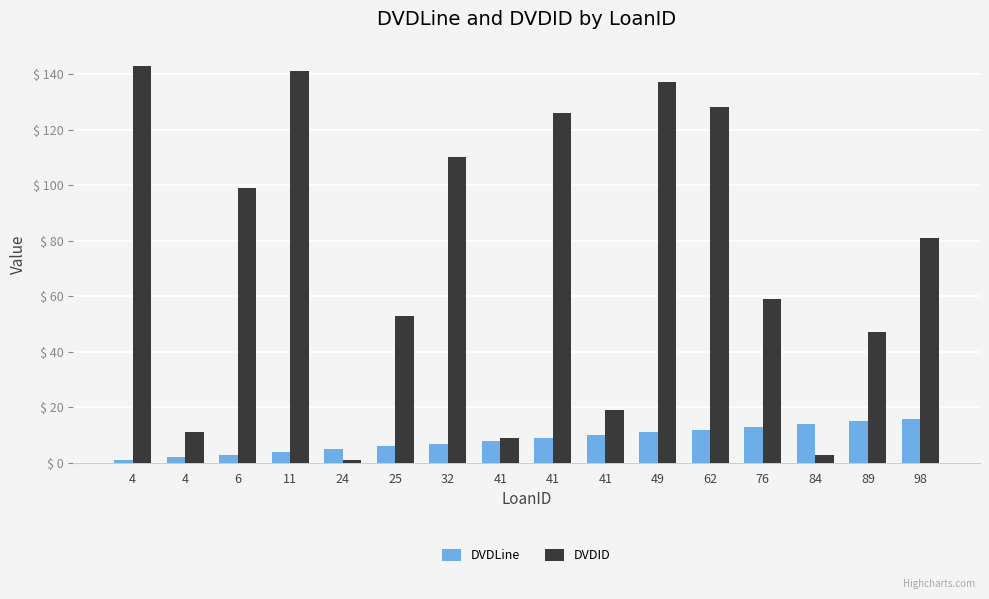

At which label is DVDID closest to 72?

98